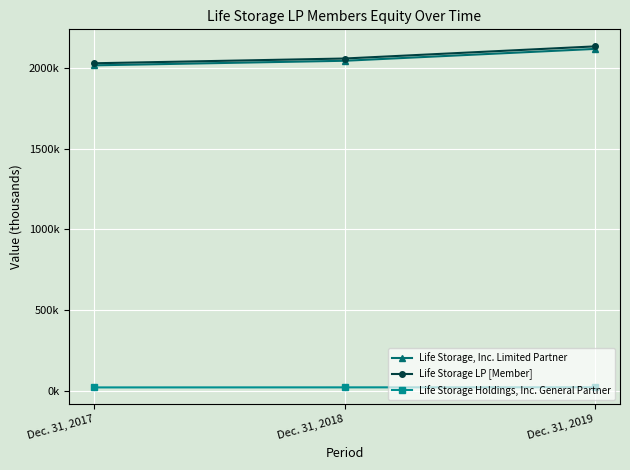

What are all the series names shown in the legend?

Life Storage, Inc. Limited Partner, Life Storage LP [Member], Life Storage Holdings, Inc. General Partner